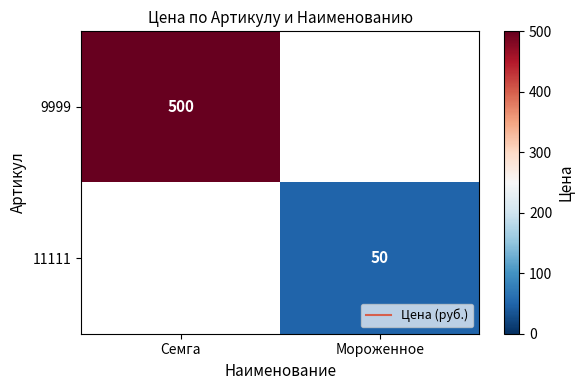

Is the value of 11111 at Семга greater than the value of 9999 at Семга?

No